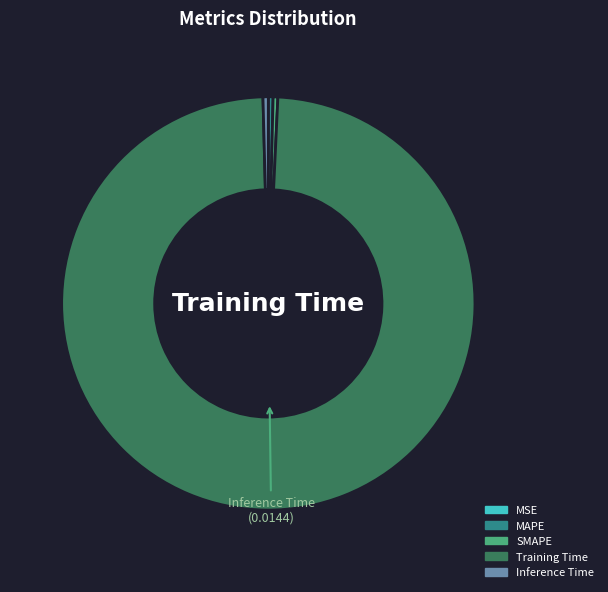

Is the sum of SMAPE and Inference Time greater than half?

No